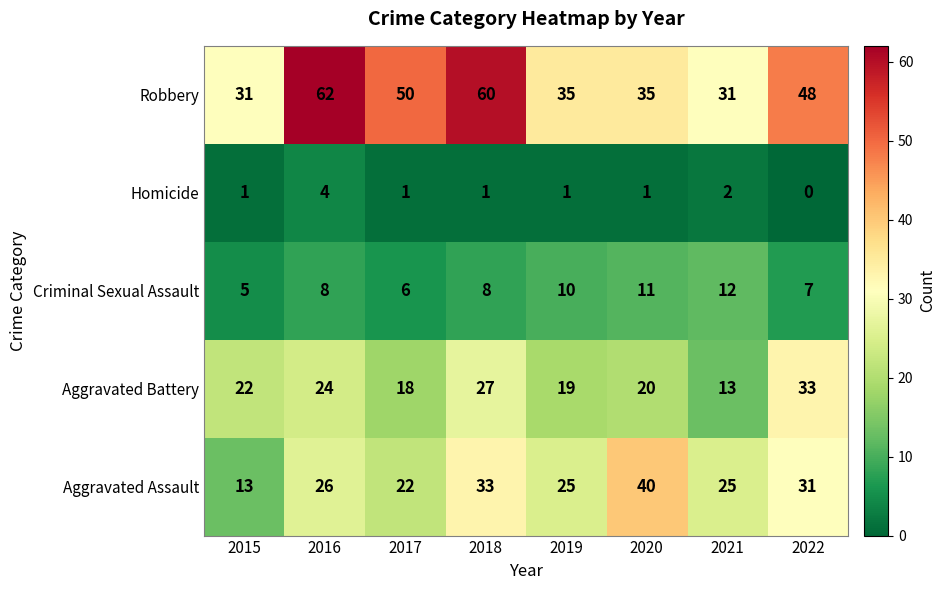

Where is Aggravated Battery nearest to the value 23?

2015